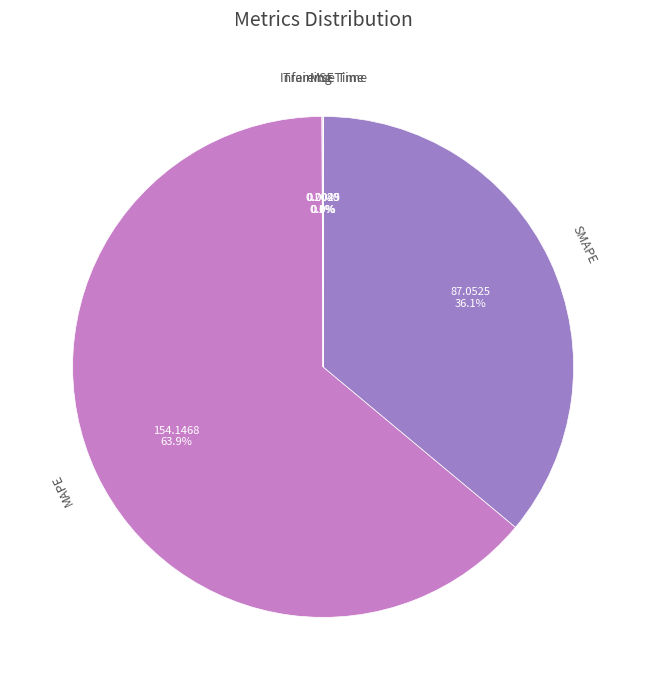

What is the total percentage of SMAPE and MAPE?

99.9%